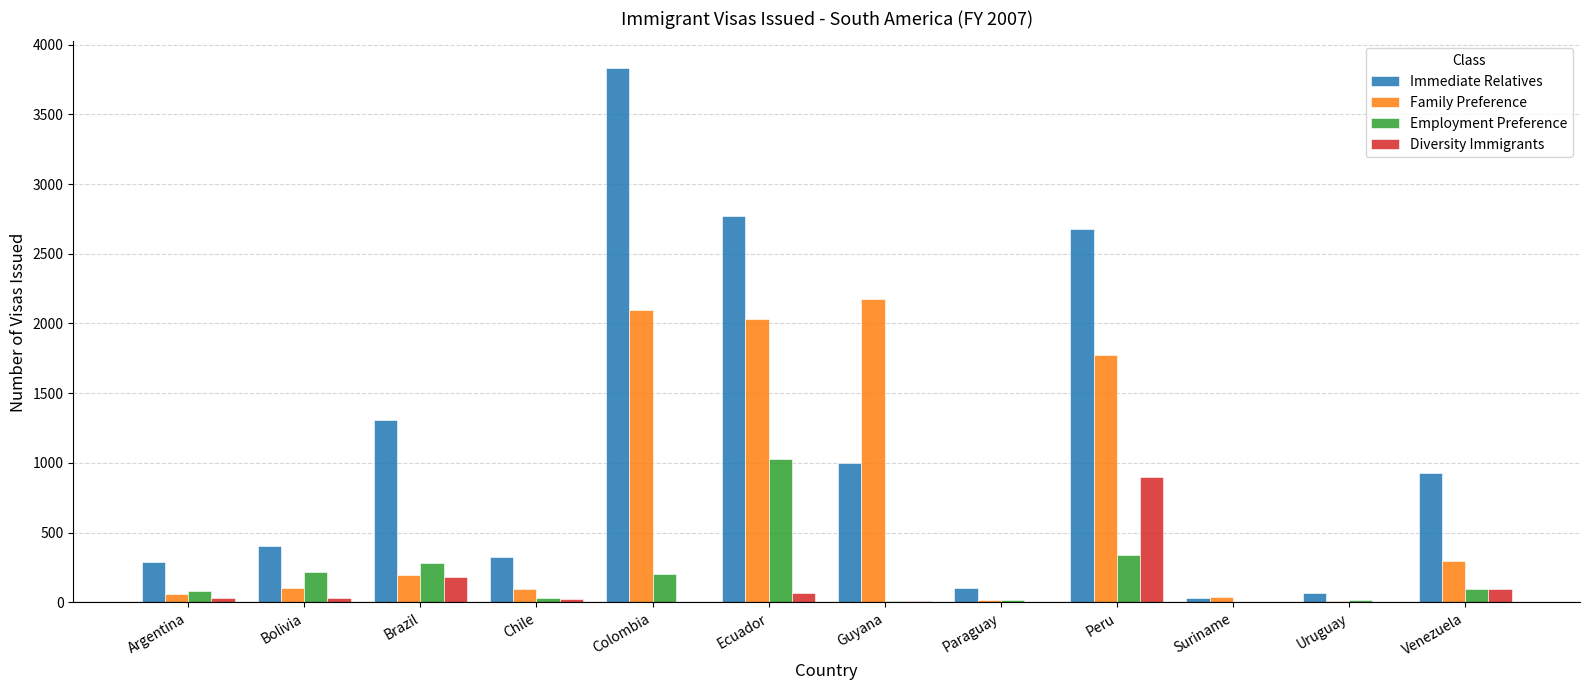

The Family Preference series shows 2100 at Colombia. True or false?

True